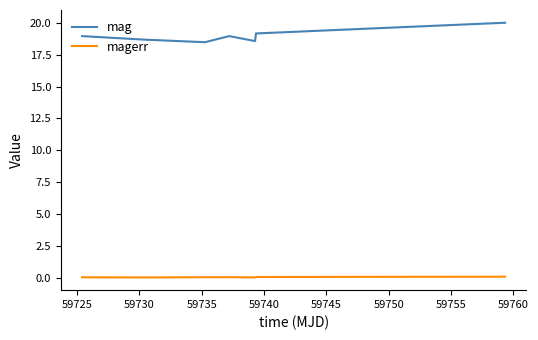

True or false: magerr and mag cross at least once.

False